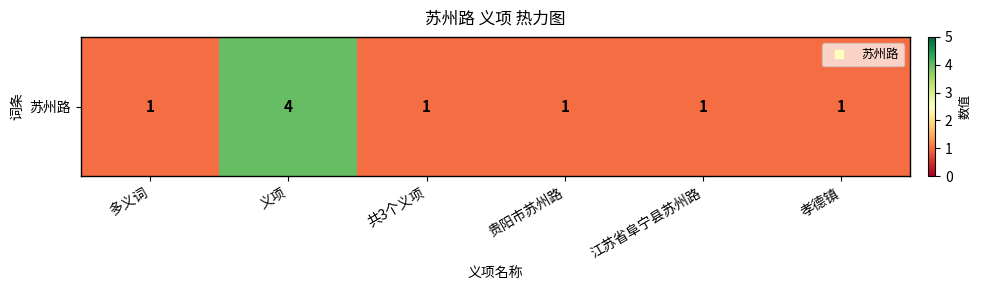

Between 江苏省阜宁县苏州路 and 共3个义项, which is larger?

江苏省阜宁县苏州路